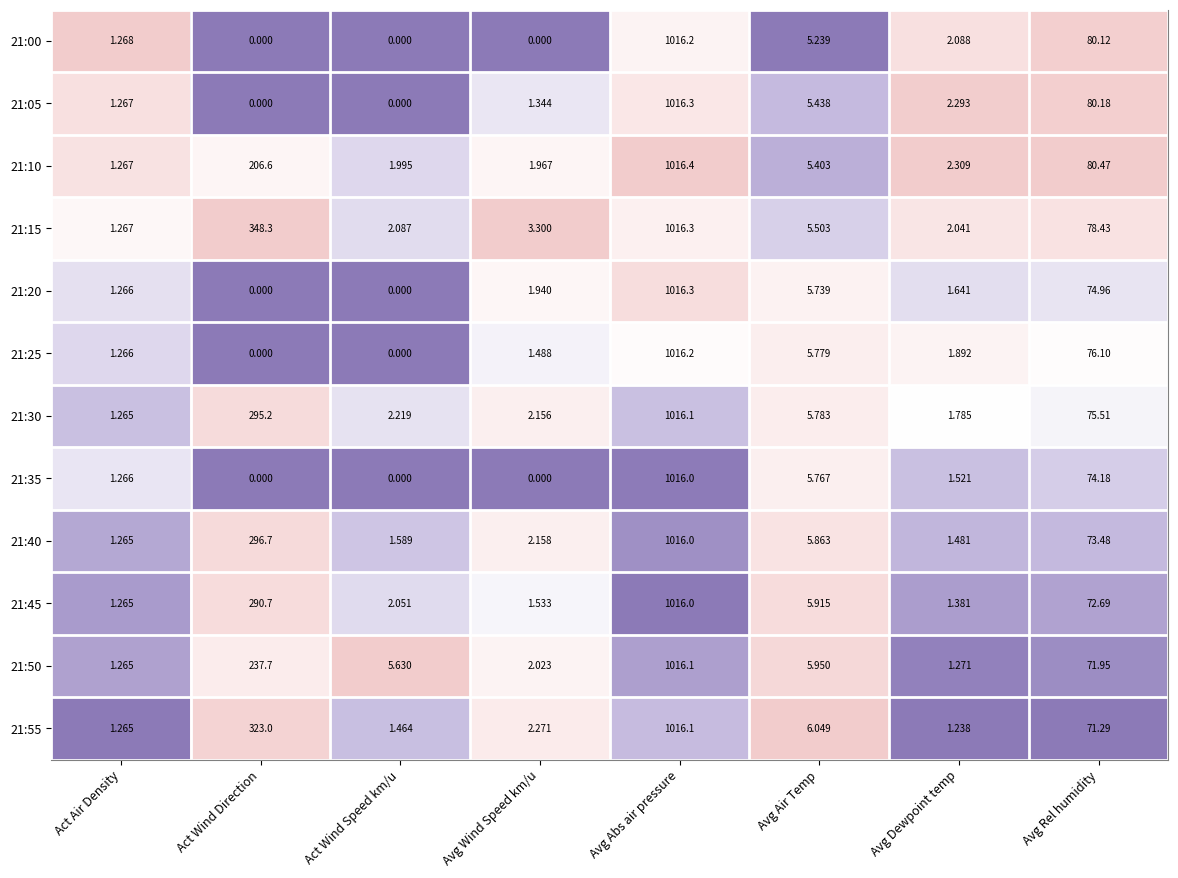

Is the value of 21:10 at Act Wind Speed km/u greater than the value of 21:35 at Avg Wind Speed km/u?

Yes